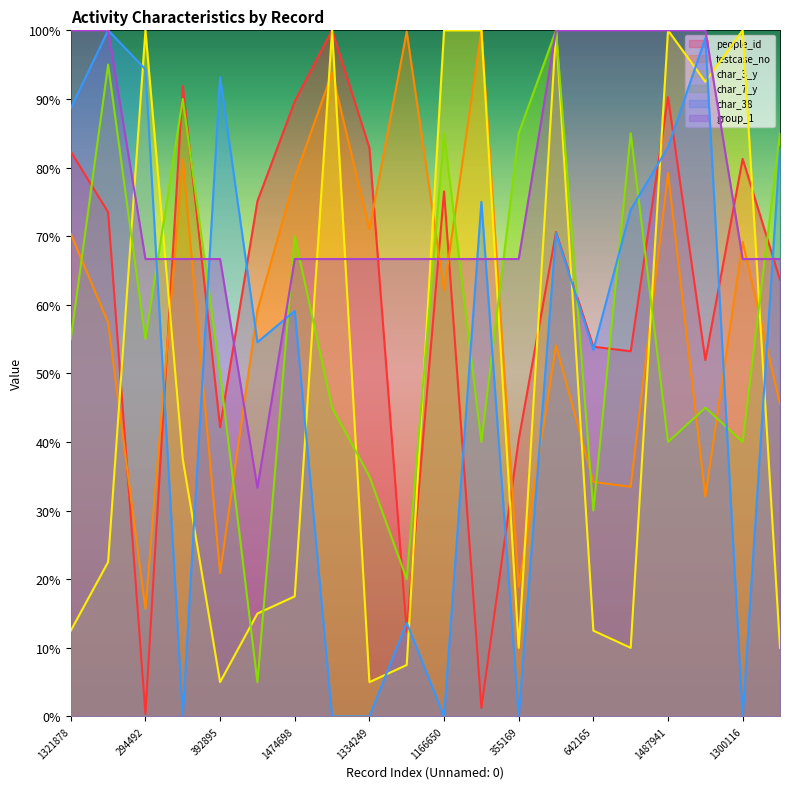

Which series ends up on top after the final intersection of testcase_no and group_1?

group_1